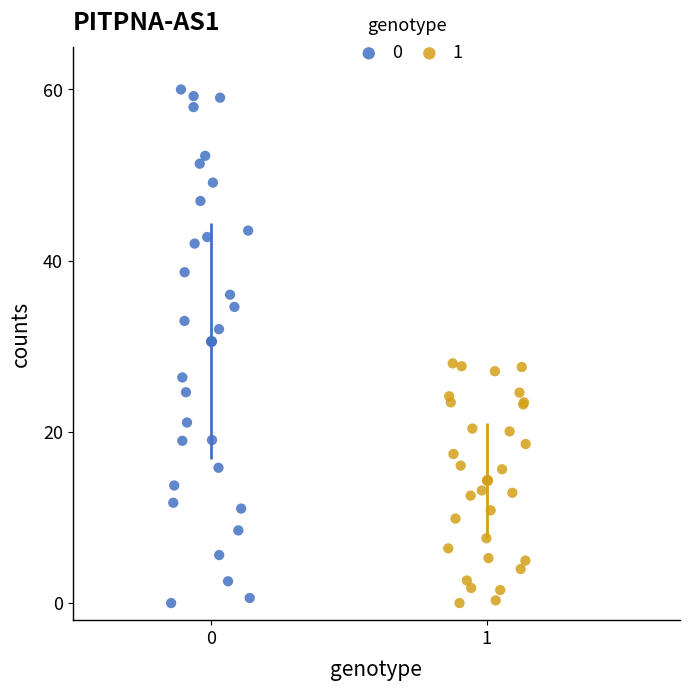

What are all the series names shown in the legend?

0, 1